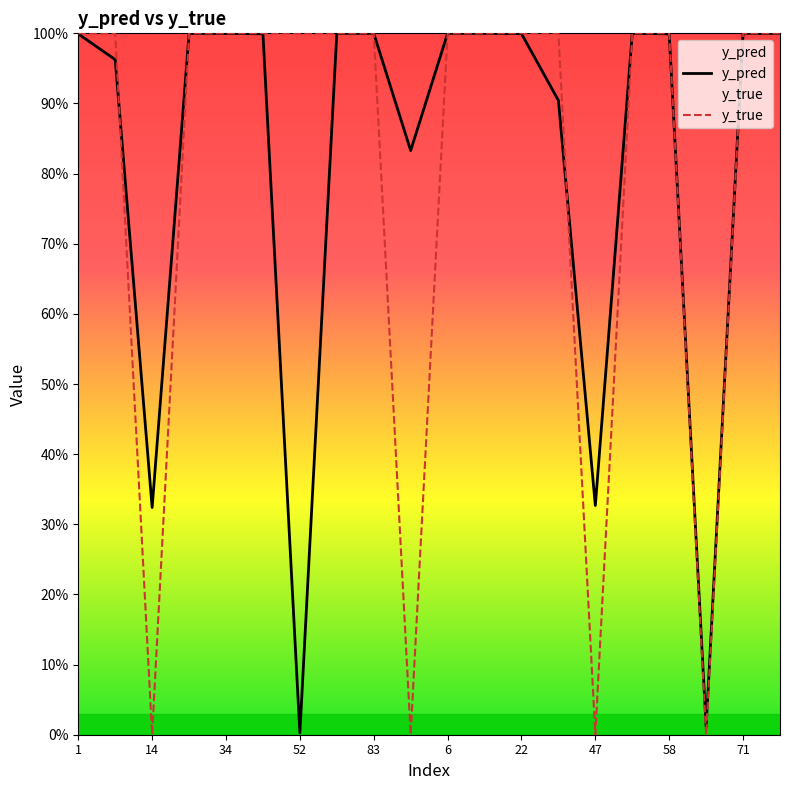

Does the chart display data point markers on the line(s)?

No